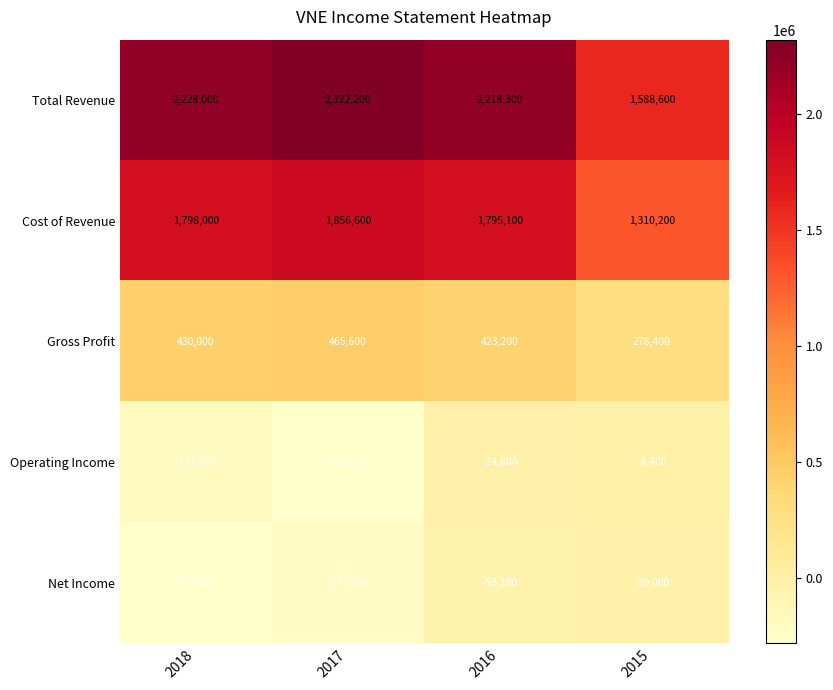

True or false: Gross Profit has a value of 278400 at 2015.

True